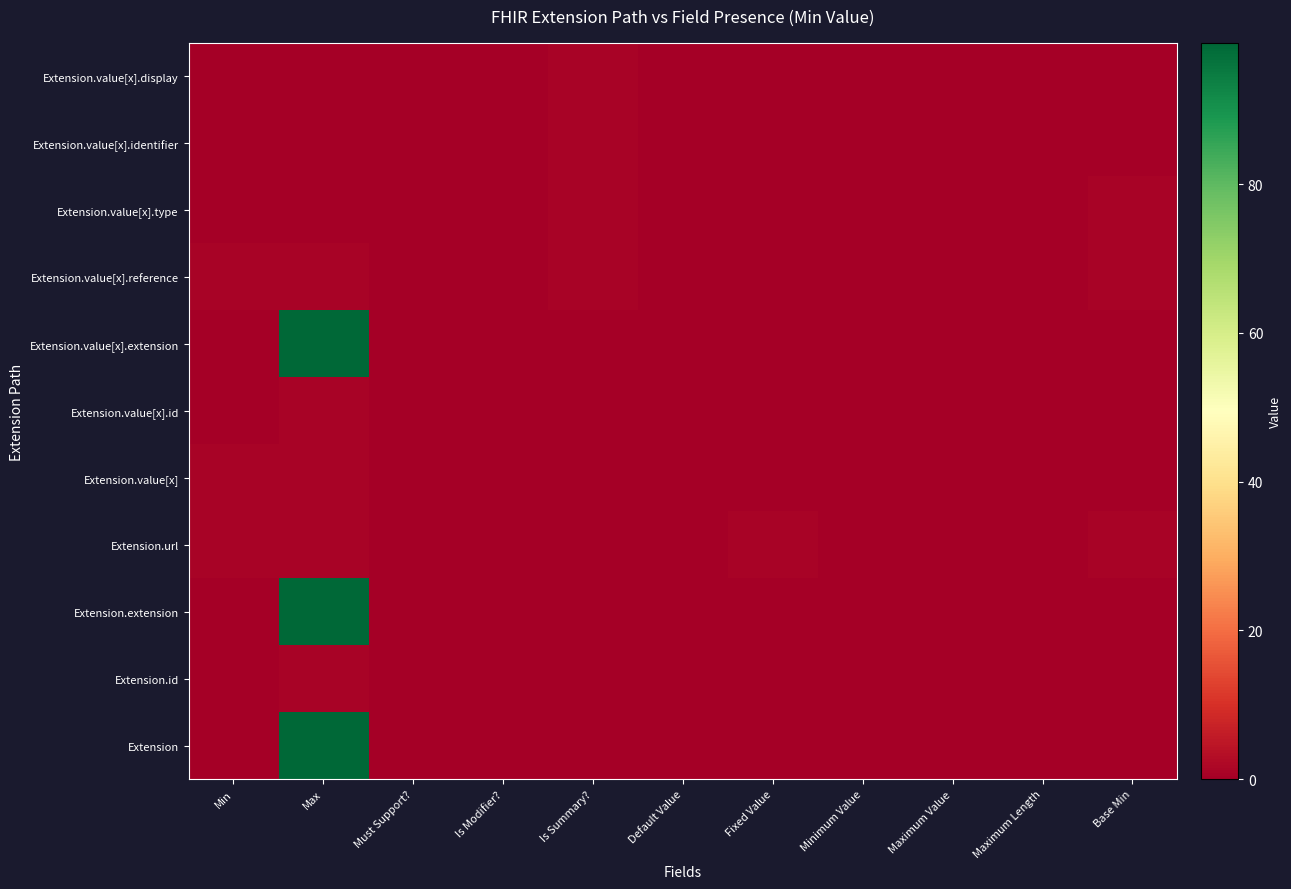

Reading right to left, list all the values displayed in this chart.

Extension: Base Min=0	Maximum Length=0	Maximum Value=0	Minimum Value=0	Fixed Value=0	Default Value=0	Is Summary?=0	Is Modifier?=0	Must Support?=0	Max=99	Min=0
Extension.id: Base Min=0	Maximum Length=0	Maximum Value=0	Minimum Value=0	Fixed Value=0	Default Value=0	Is Summary?=0	Is Modifier?=0	Must Support?=0	Max=1	Min=0
Extension.extension: Base Min=0	Maximum Length=0	Maximum Value=0	Minimum Value=0	Fixed Value=0	Default Value=0	Is Summary?=0	Is Modifier?=0	Must Support?=0	Max=99	Min=0
Extension.url: Base Min=1	Maximum Length=0	Maximum Value=0	Minimum Value=0	Fixed Value=1	Default Value=0	Is Summary?=0	Is Modifier?=0	Must Support?=0	Max=1	Min=1
Extension.value[x]: Base Min=0	Maximum Length=0	Maximum Value=0	Minimum Value=0	Fixed Value=0	Default Value=0	Is Summary?=0	Is Modifier?=0	Must Support?=0	Max=1	Min=1
Extension.value[x].id: Base Min=0	Maximum Length=0	Maximum Value=0	Minimum Value=0	Fixed Value=0	Default Value=0	Is Summary?=0	Is Modifier?=0	Must Support?=0	Max=1	Min=0
Extension.value[x].extension: Base Min=0	Maximum Length=0	Maximum Value=0	Minimum Value=0	Fixed Value=0	Default Value=0	Is Summary?=0	Is Modifier?=0	Must Support?=0	Max=99	Min=0
Extension.value[x].reference: Base Min=1	Maximum Length=0	Maximum Value=0	Minimum Value=0	Fixed Value=0	Default Value=0	Is Summary?=1	Is Modifier?=0	Must Support?=0	Max=1	Min=1
Extension.value[x].type: Base Min=1	Maximum Length=0	Maximum Value=0	Minimum Value=0	Fixed Value=0	Default Value=0	Is Summary?=1	Is Modifier?=0	Must Support?=0	Max=0	Min=0
Extension.value[x].identifier: Base Min=0	Maximum Length=0	Maximum Value=0	Minimum Value=0	Fixed Value=0	Default Value=0	Is Summary?=1	Is Modifier?=0	Must Support?=0	Max=0	Min=0
Extension.value[x].display: Base Min=0	Maximum Length=0	Maximum Value=0	Minimum Value=0	Fixed Value=0	Default Value=0	Is Summary?=1	Is Modifier?=0	Must Support?=0	Max=0	Min=0